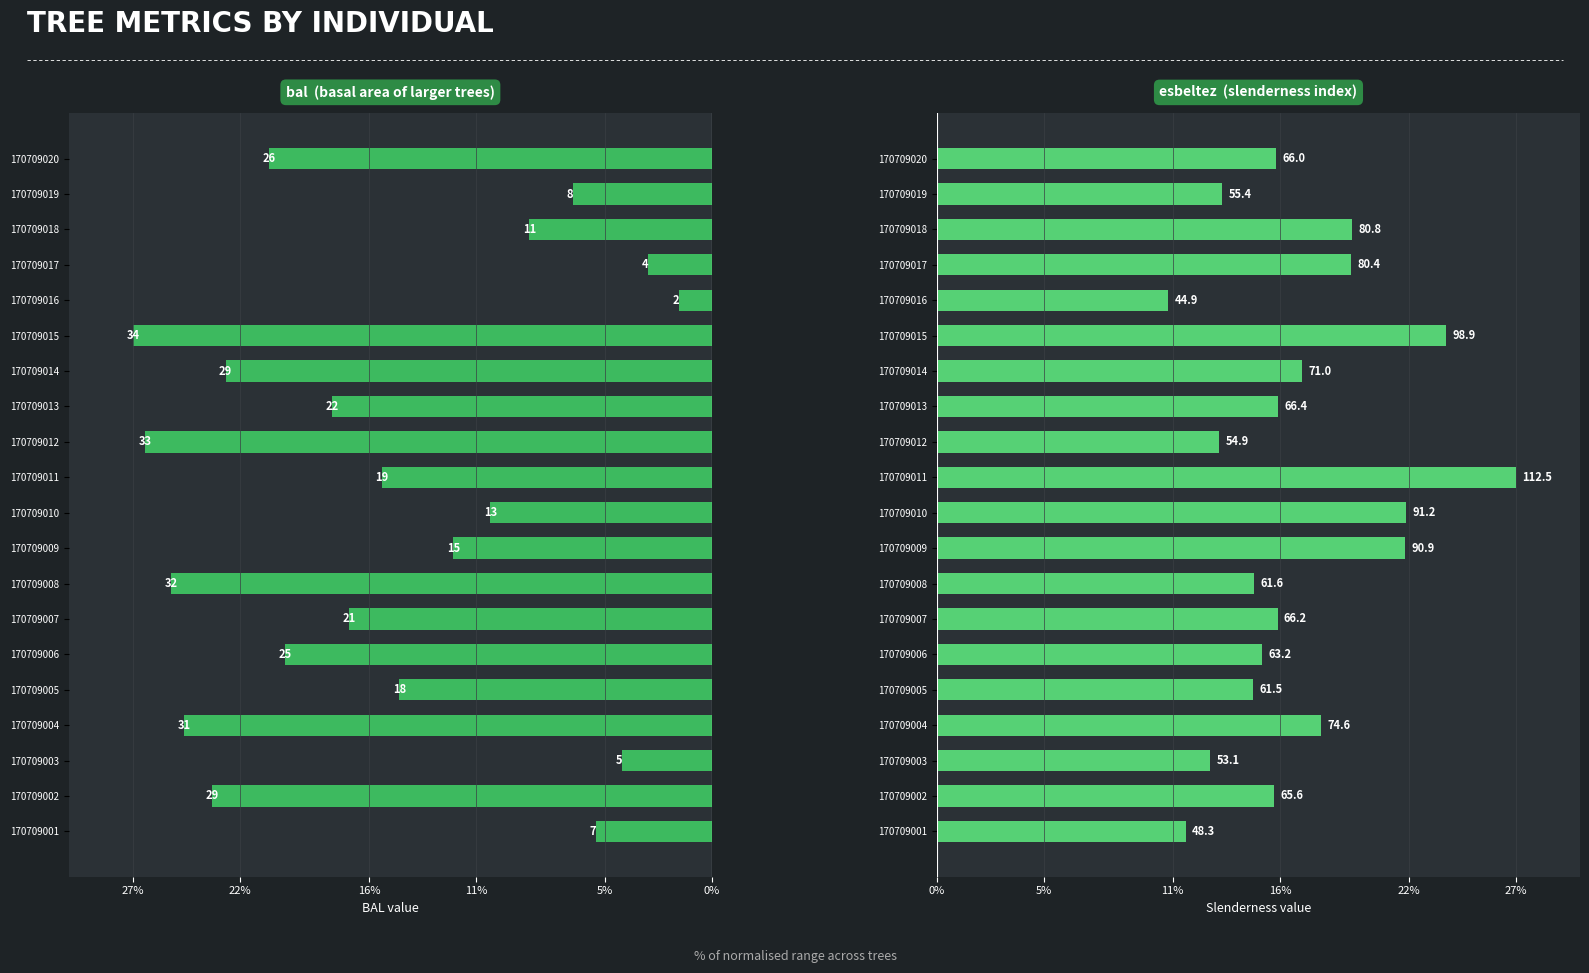

How many values in the esbeltez series are below 15?

7